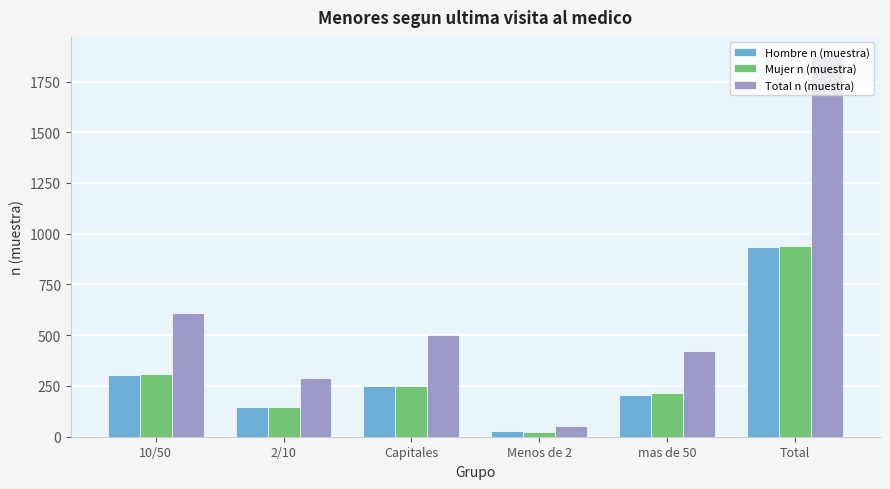

How many series are shown in this chart?

3